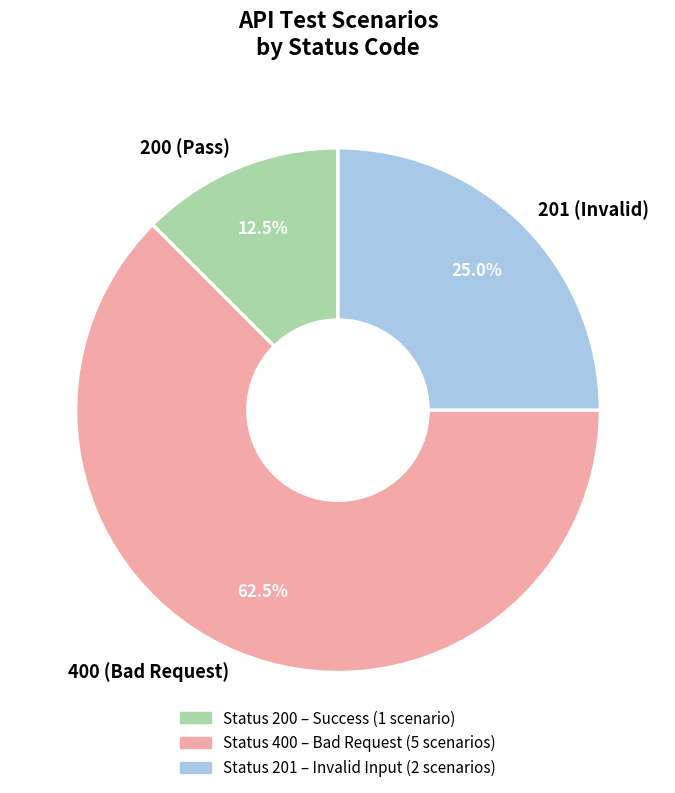

What percentage is NOT represented by 201 (Invalid)?

75.0%